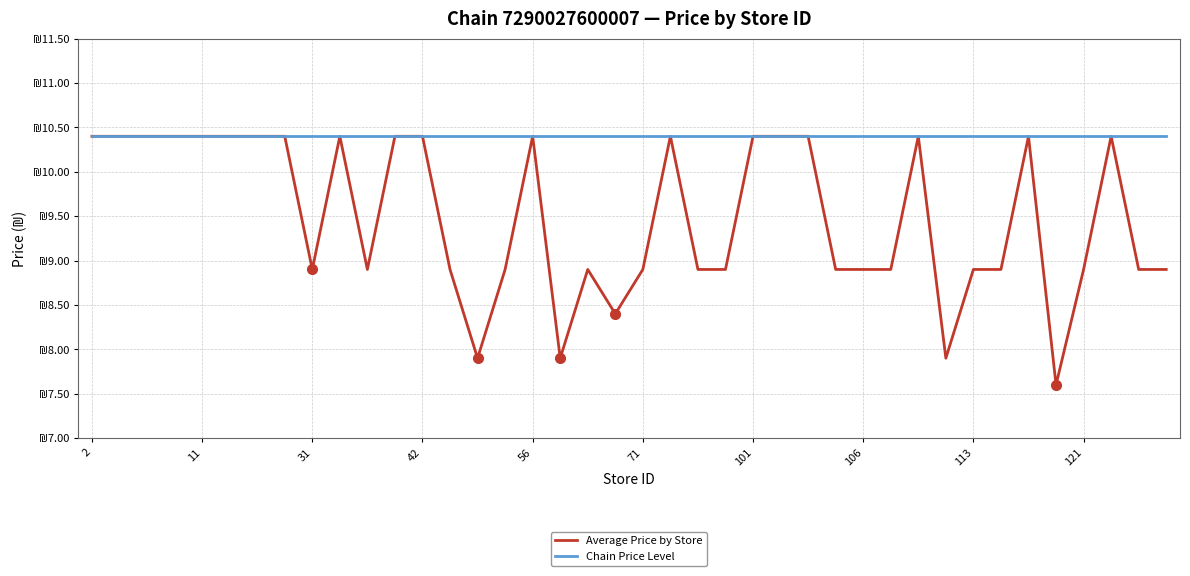

Does the chart display data point markers on the line(s)?

No